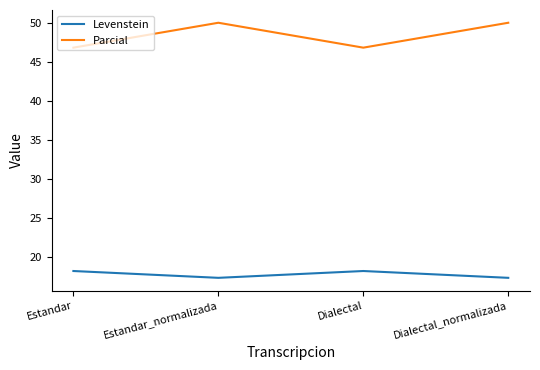

Count the Parcial values in the range 46 to 50.

4